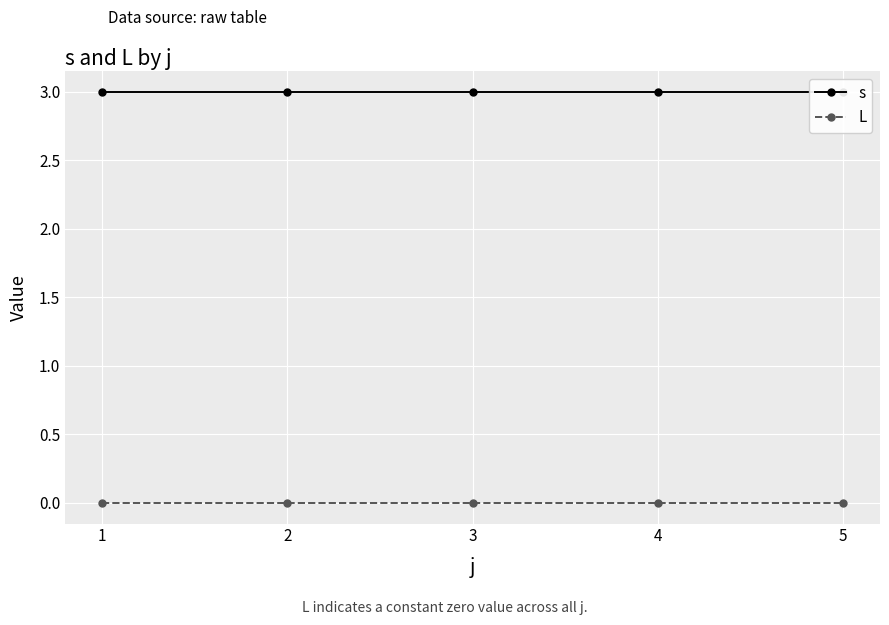

True or false: s and L intersect in this chart.

False